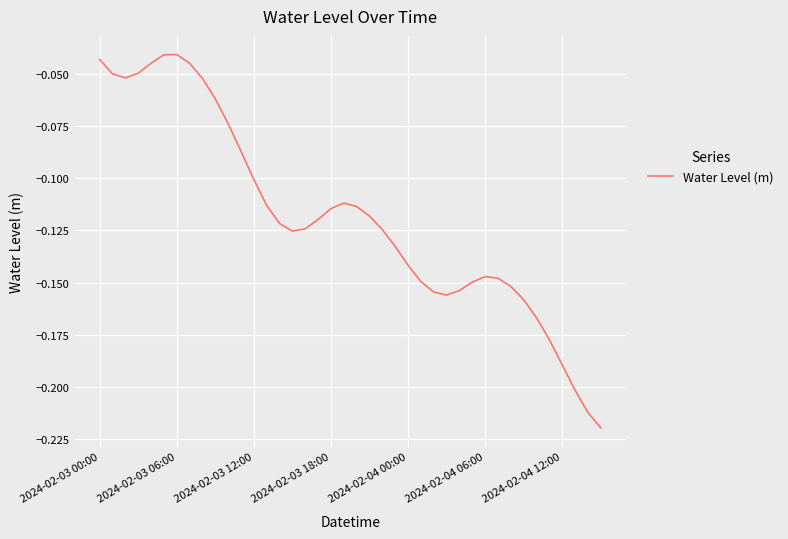

How many points are higher than both their immediate neighbors (excluding endpoints)?

3